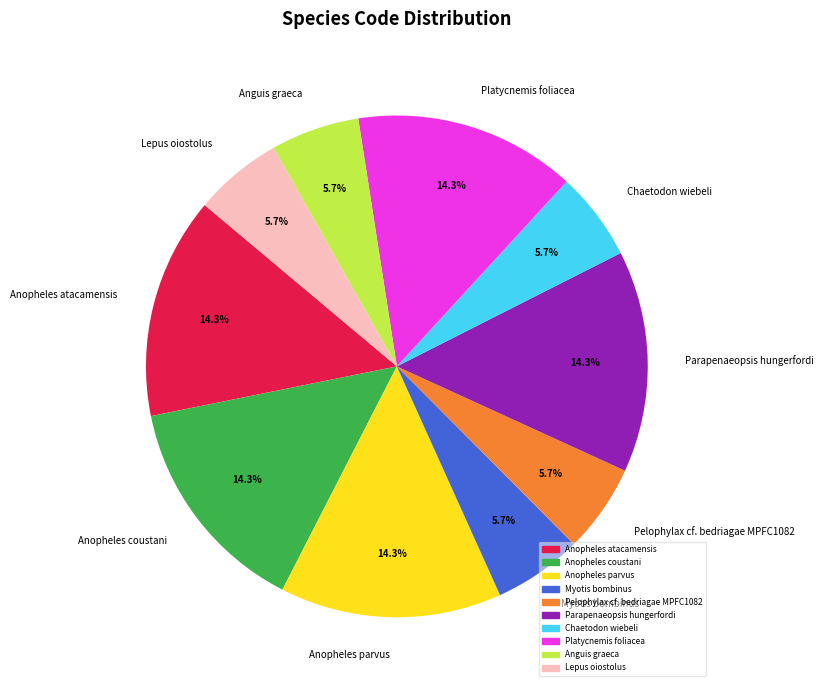

Between Platycnemis foliacea and Chaetodon wiebeli, which is larger?

Platycnemis foliacea